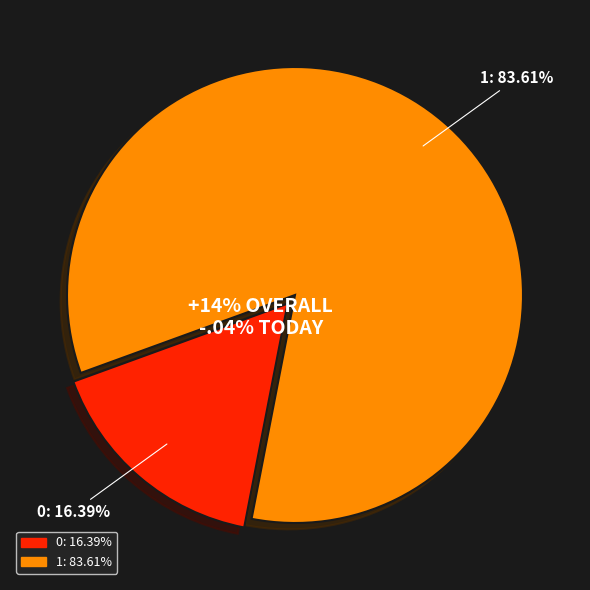

To the nearest percent, what is the average slice percentage?

50%